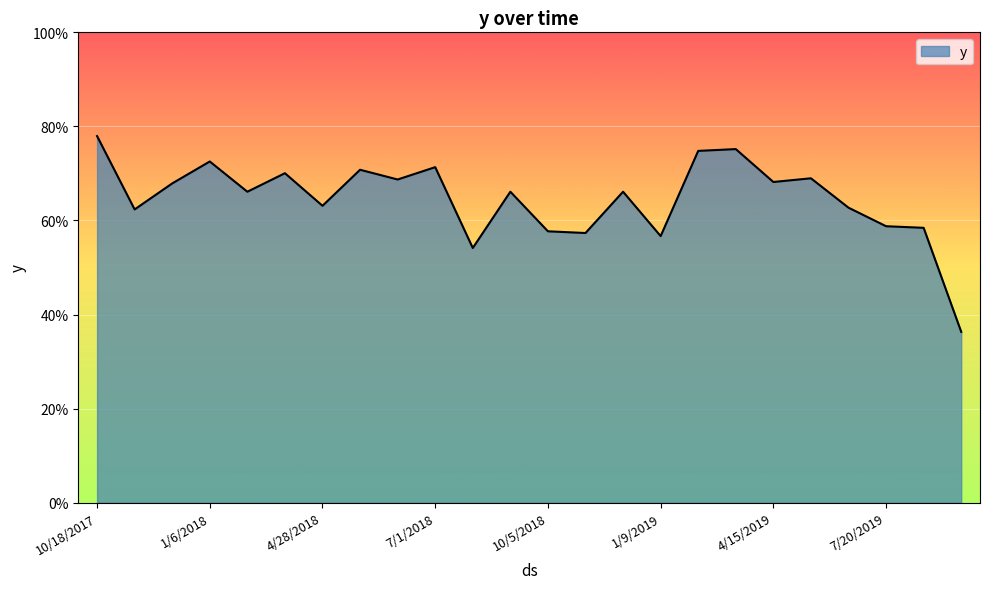

What is the minimum value shown in the chart?

0.4